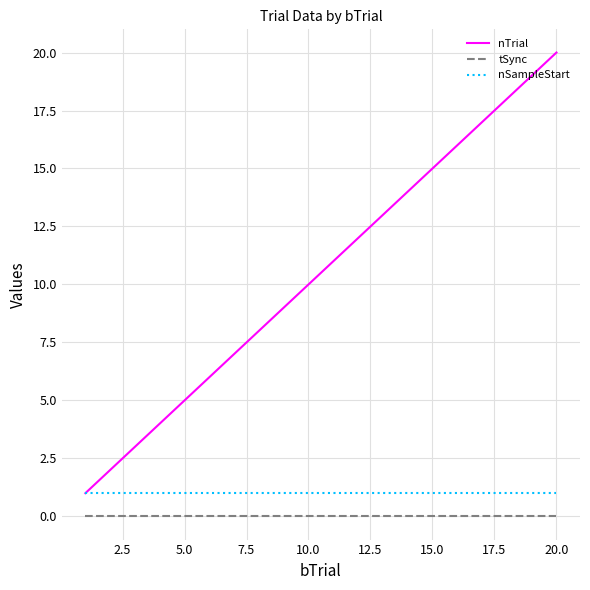

Which series has the largest total across all categories?

nTrial